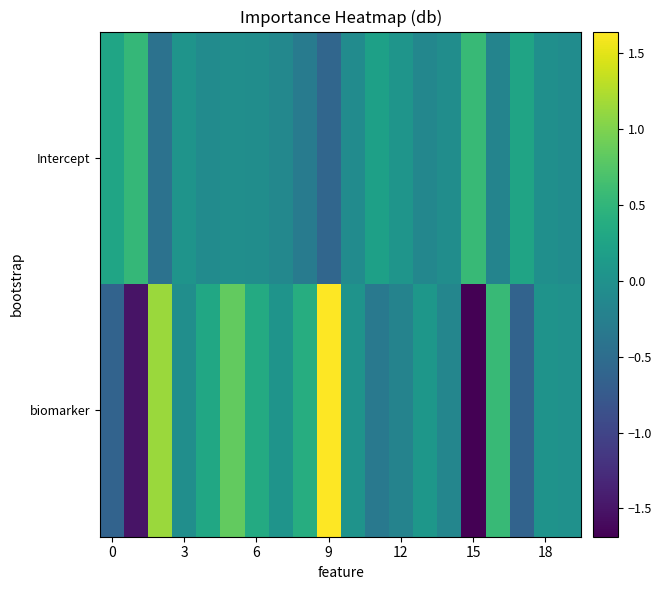

Which series has the largest total across all categories?

biomarker